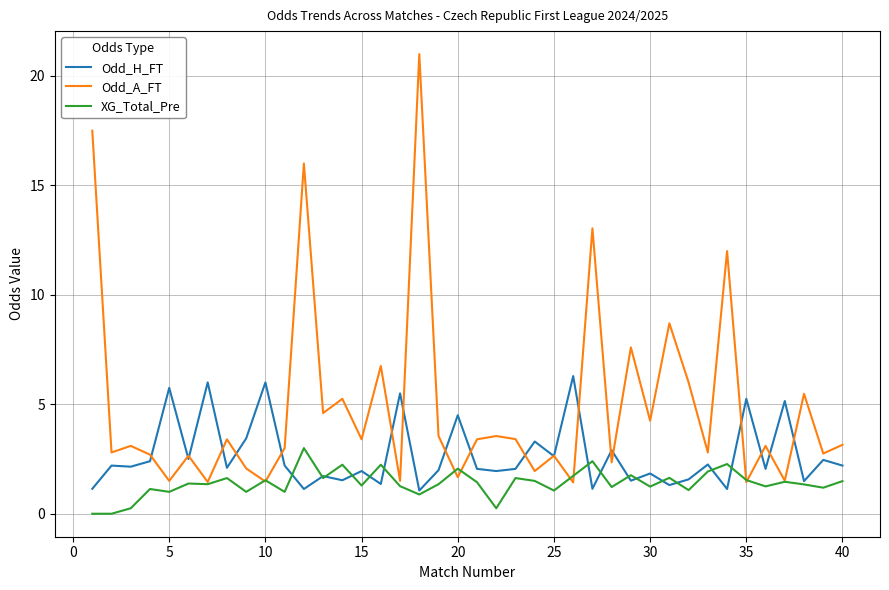

Which series has the largest total across all categories?

Odd_A_FT